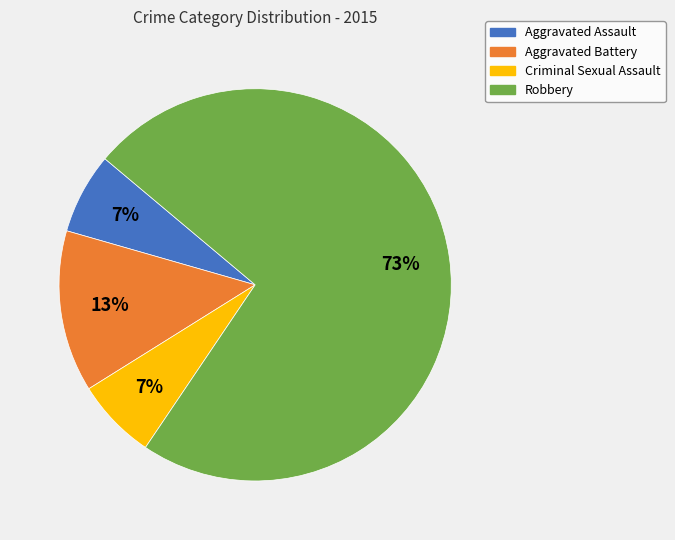

Which category has the biggest portion of the pie?

Robbery